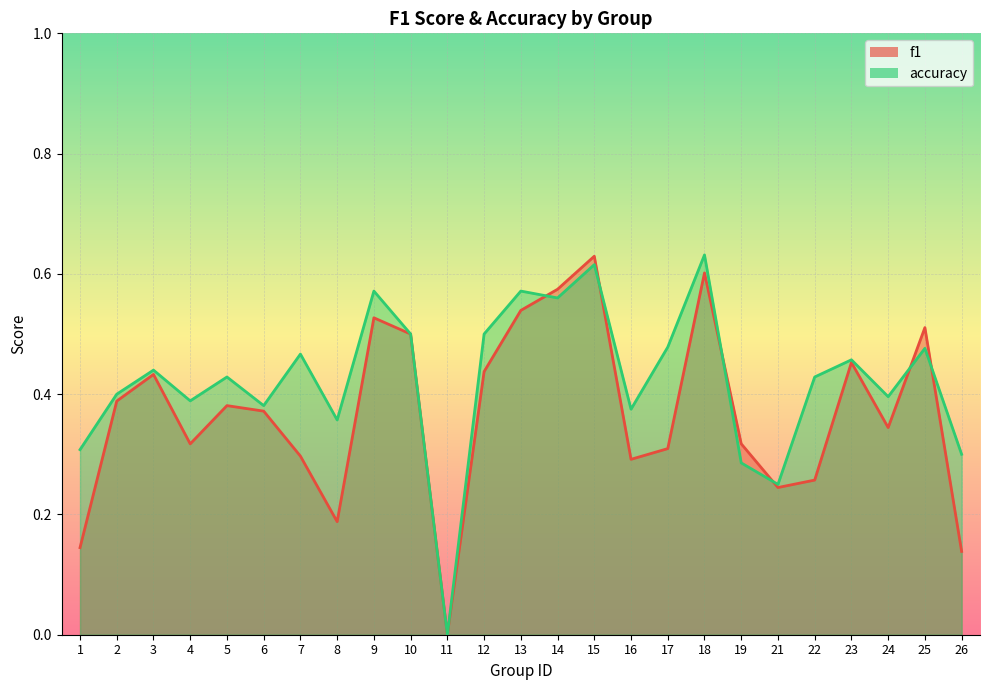

How many accuracy values are between 0 and 1?

25